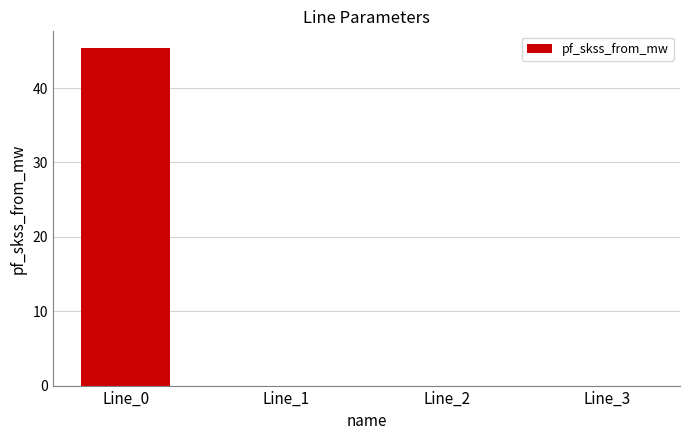

How many data points does each series have?

4